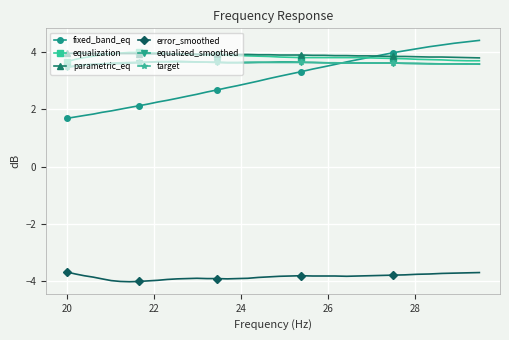

At how many categories does at least one series exceed -1?

40